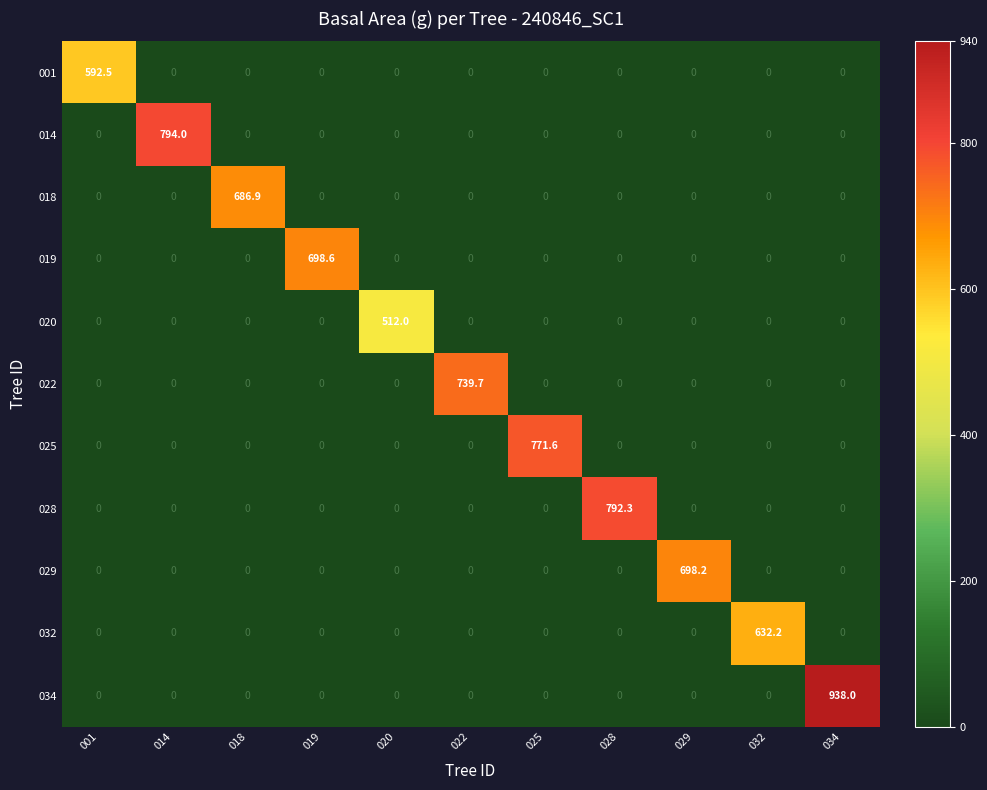

Is it true that 034 equals -388.5 at 020?

False